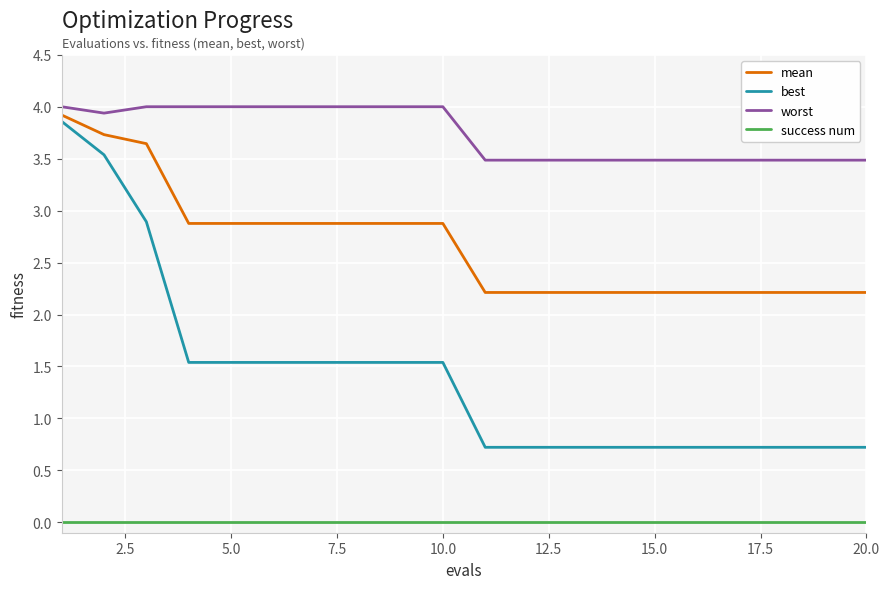

Does the chart have visible grid lines?

Yes